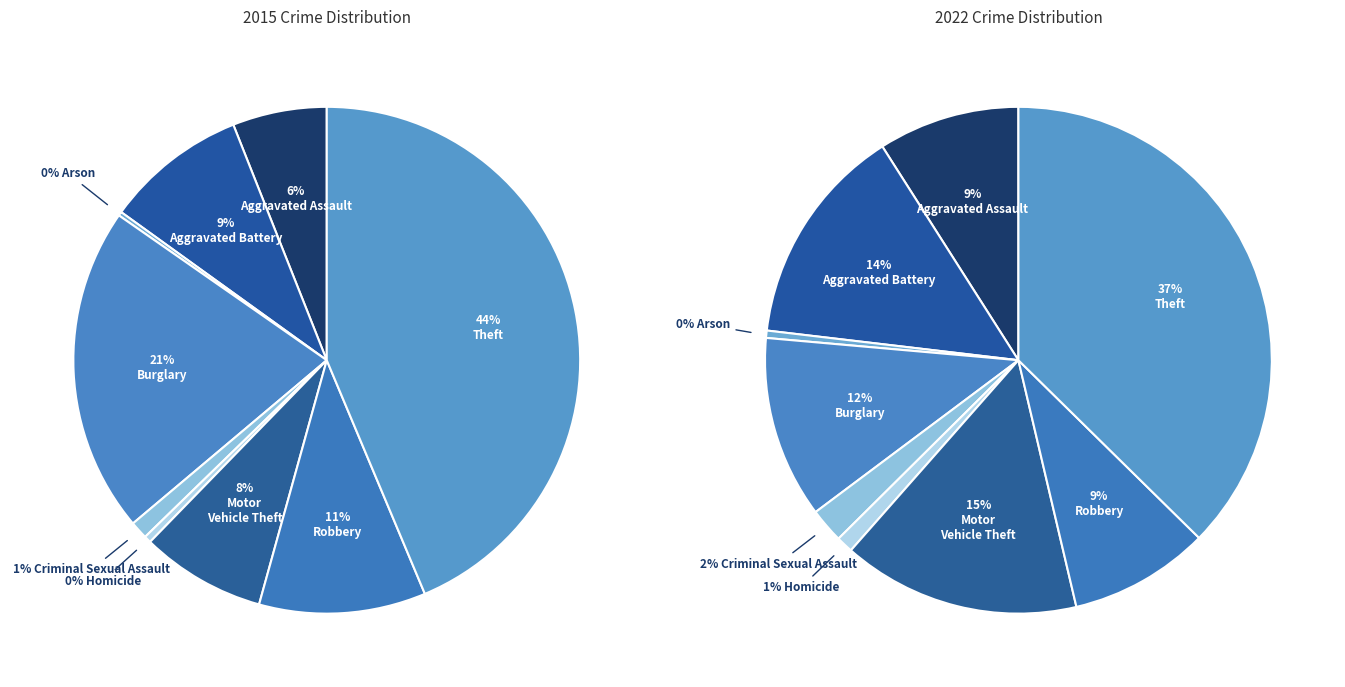

What is the smallest slice in the pie chart?

Arson